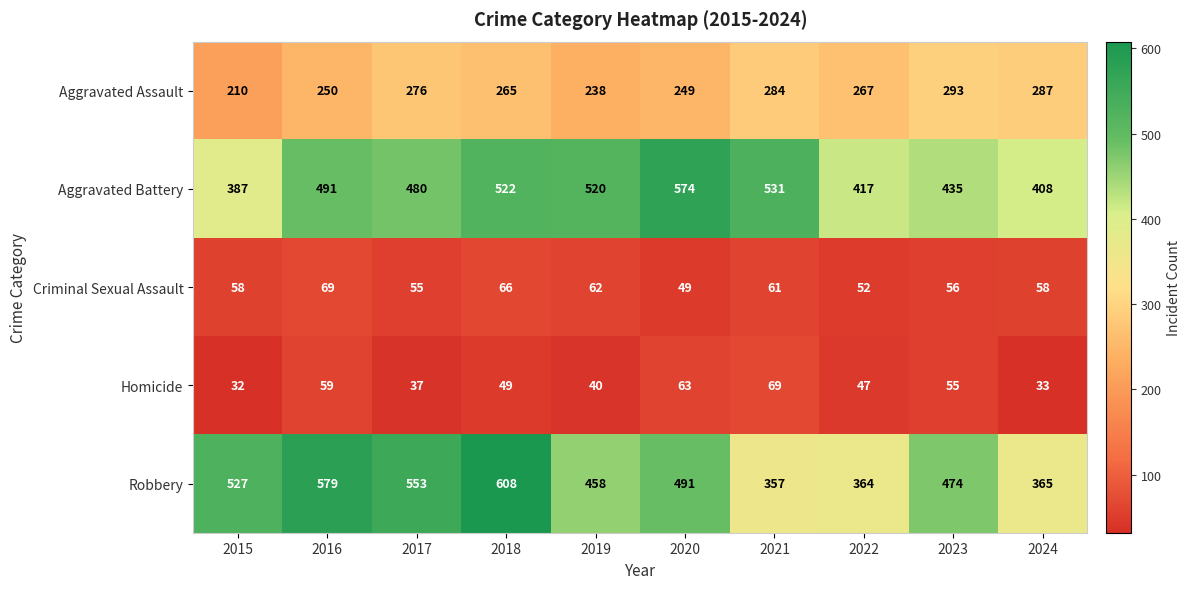

What is the sum of the Homicide values at 2024 and 2019?

73